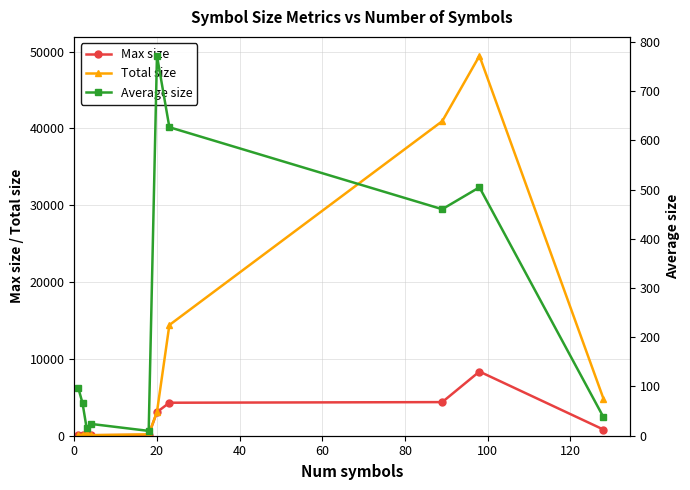

True or false: Max size has more than 1 interior local peaks.

True